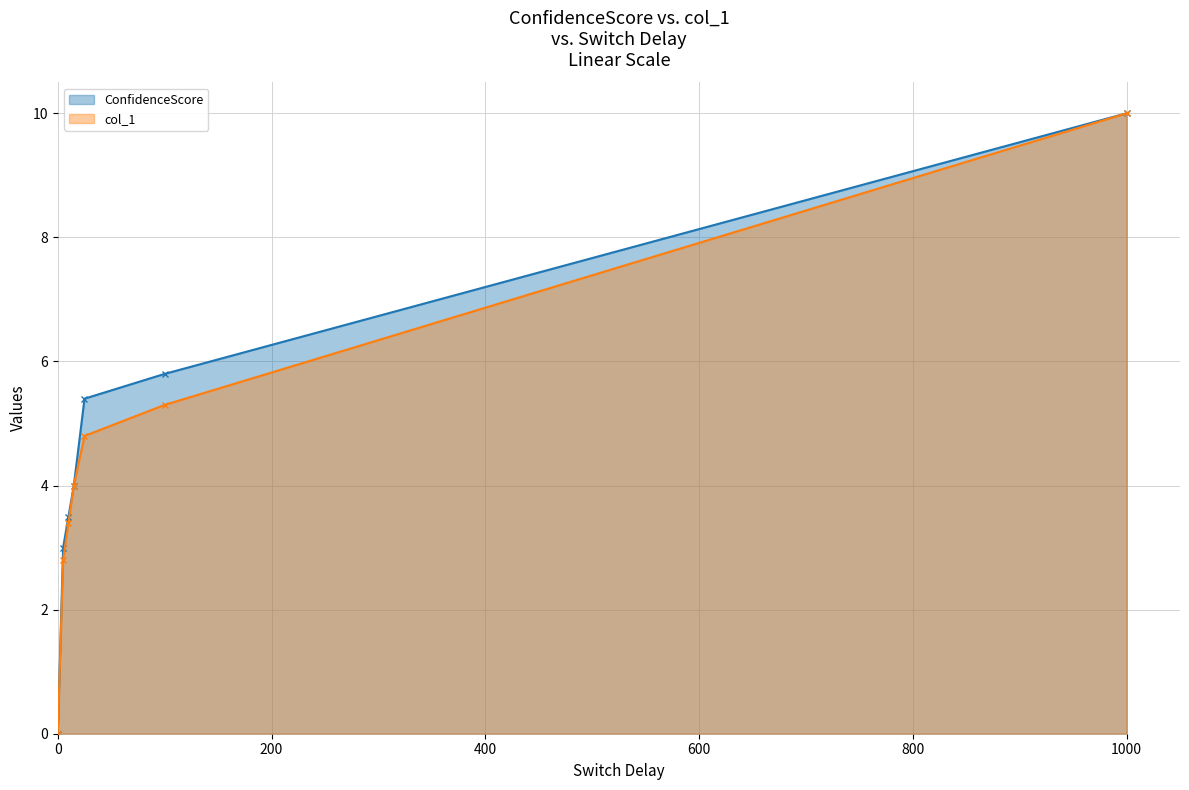

What is the highest value of the col_1 series?

10.0